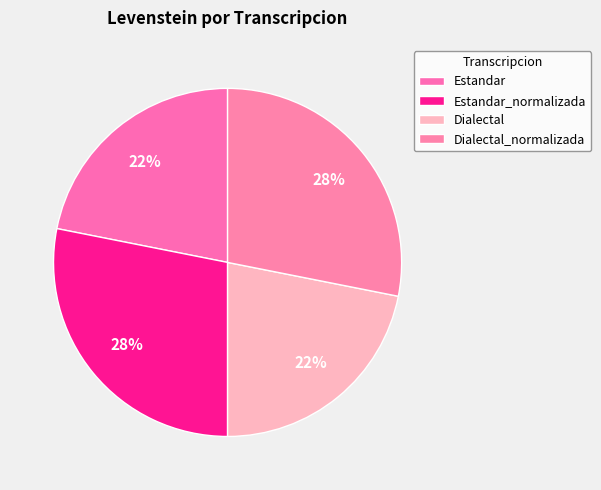

What percentage do Estandar and Dialectal_normalizada together represent?

50.0%